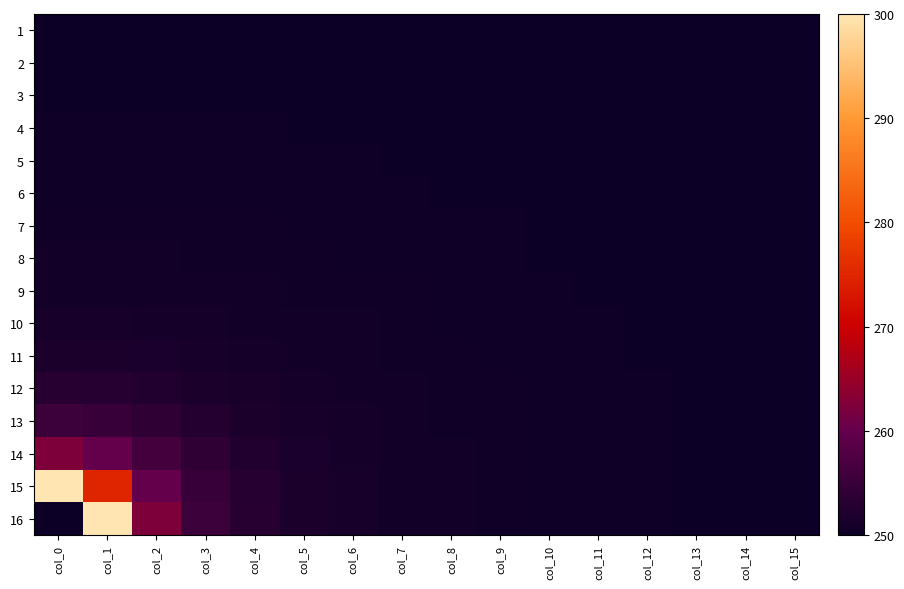

At which category is the sum across all series the highest?

col_1